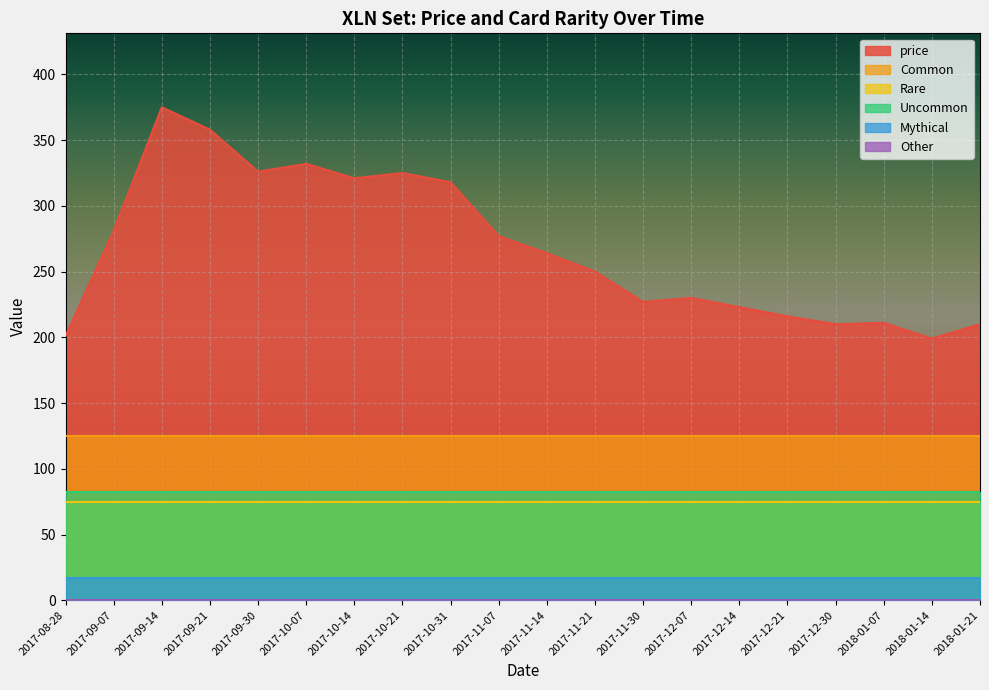

At which label does price reach its peak?

2017-09-14